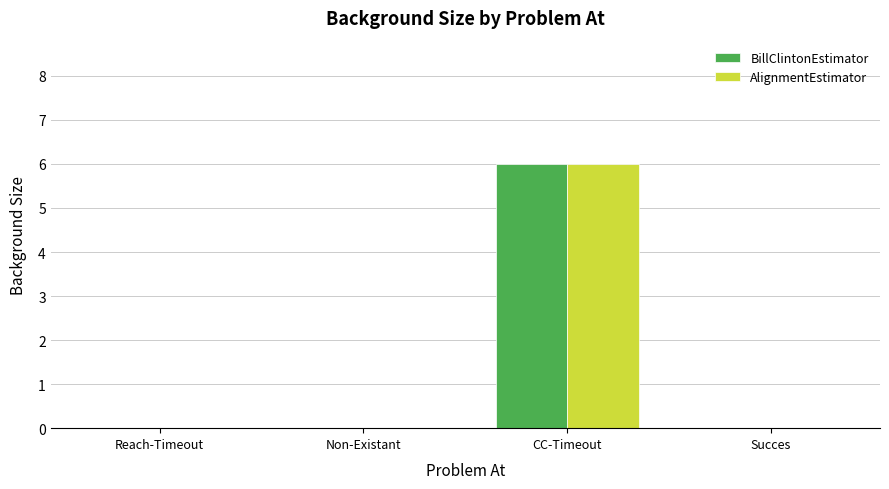

The BillClintonEstimator series shows 0 at Succes. True or false?

True